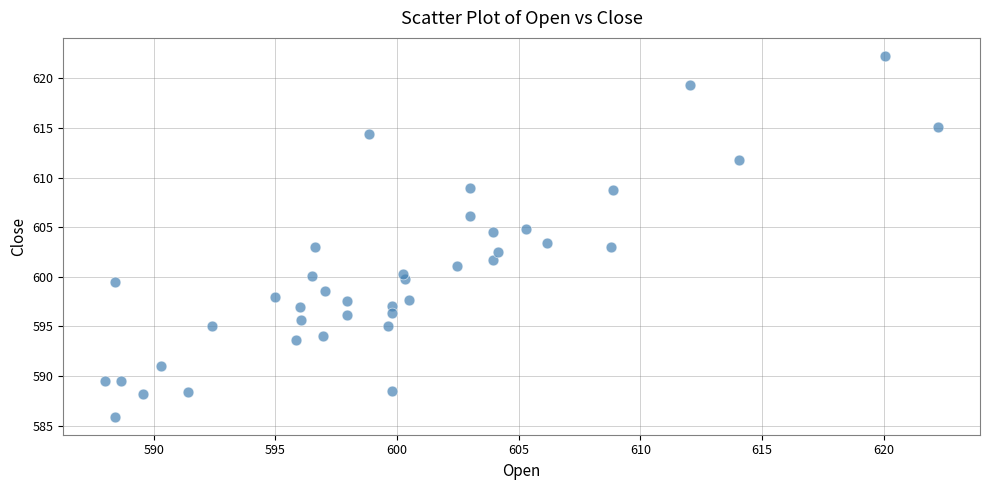

What is the range of Y values (max minus min)?

36.3